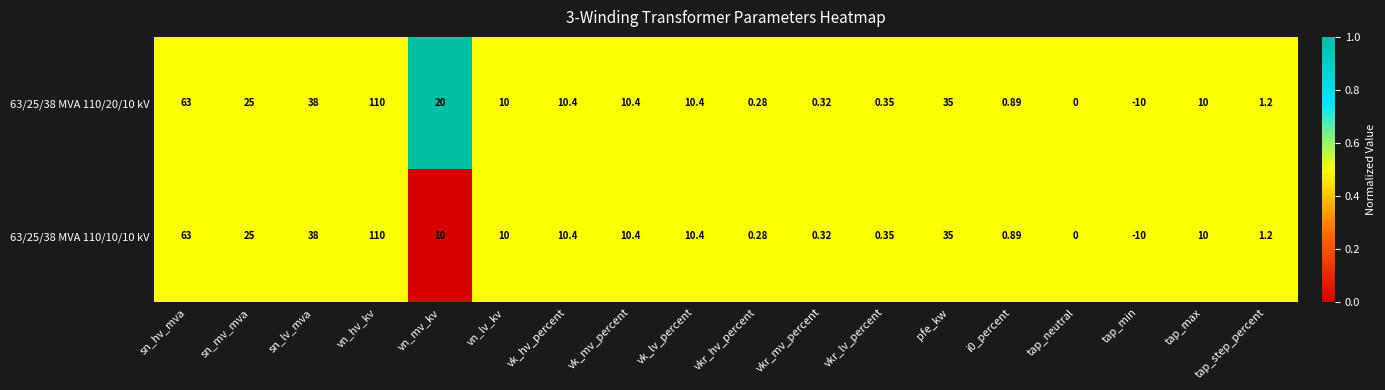

At which label does 63/25/38 MVA 110/10/10 kV reach its peak?

vn_hv_kv